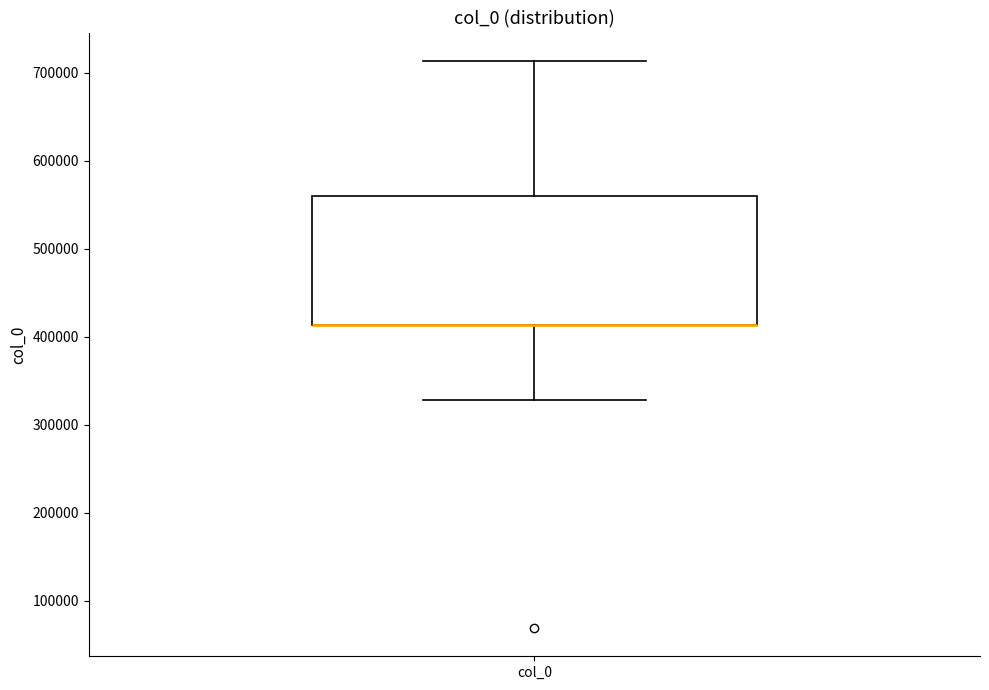

Transcribe this box plot: give where the median line is, the range the box spans, and where the two whiskers end, as read against the y-axis. The values are not printed on the chart, so give them approximately, as read against the axis.

median 410000 (drawn on the box's lower edge), box 410000 to 560000, whiskers 330000 to 710000